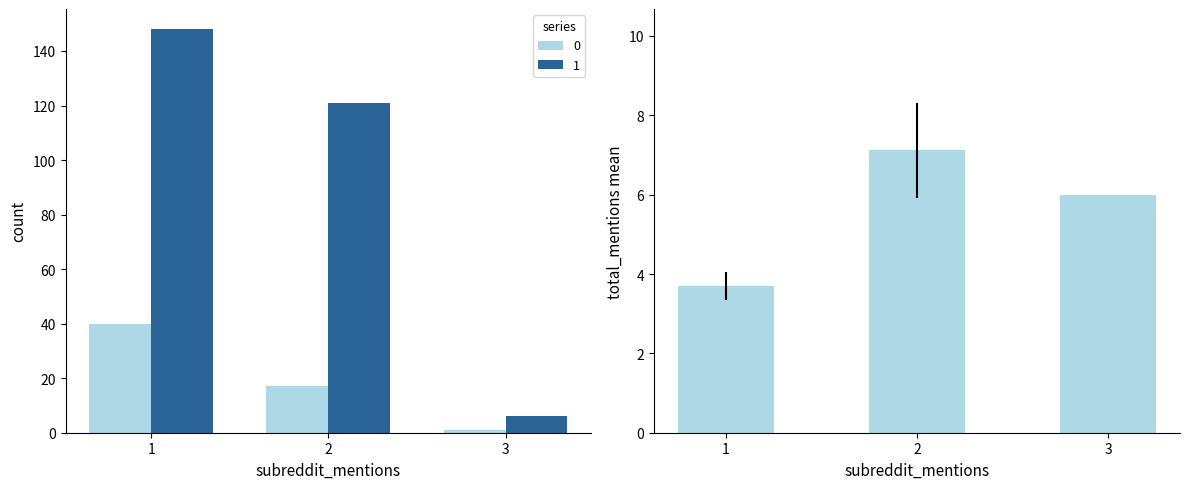

At which label is the value closest to 5?

3